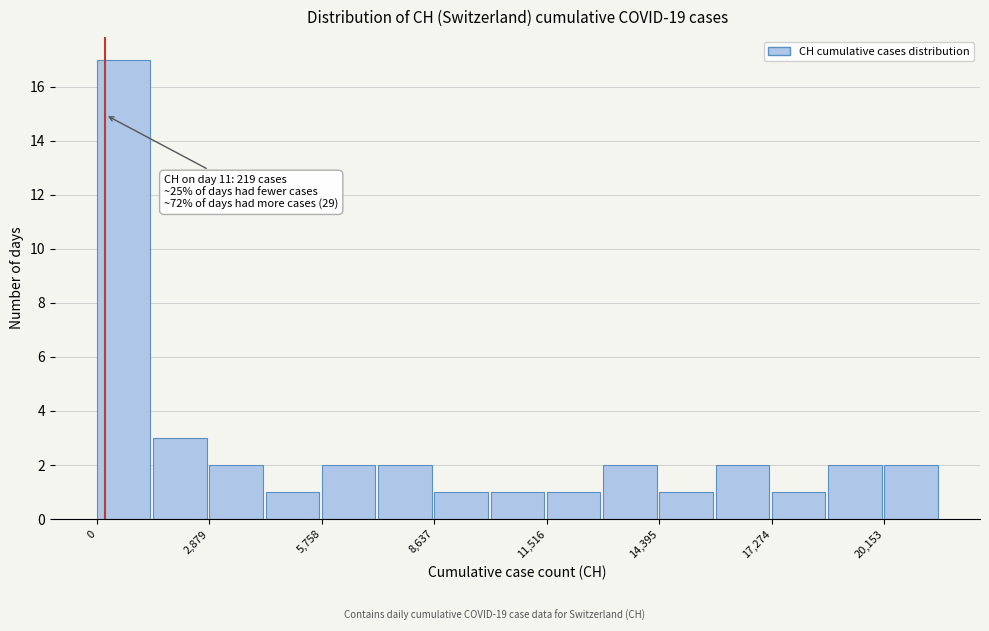

Around what value on the x-axis is the tallest bar? Give the approximate position of its centre, as read against the axis.

500